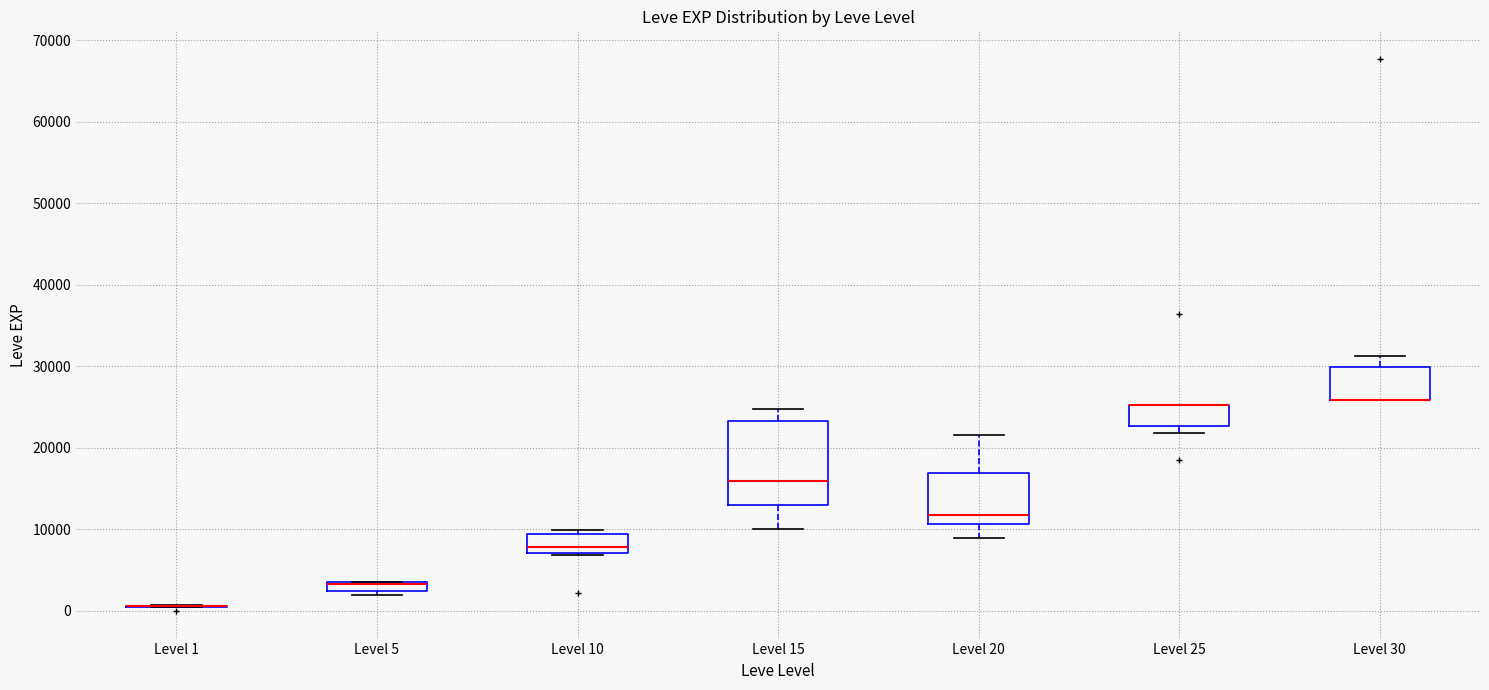

Where is the lower edge of the box for Level 20 on the y-axis? The values are not printed on the chart, so give them approximately, as read against the axis.

11000